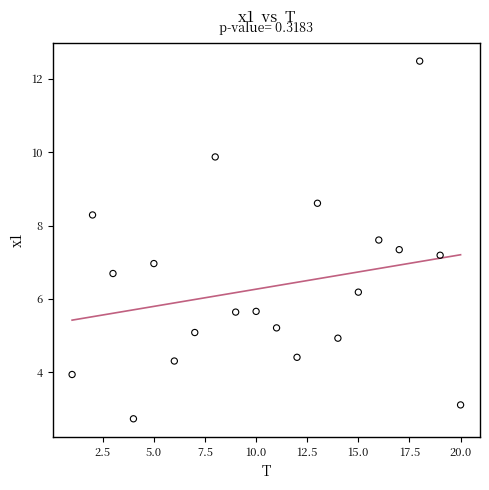

What is the range of Y values (max minus min)?

9.8